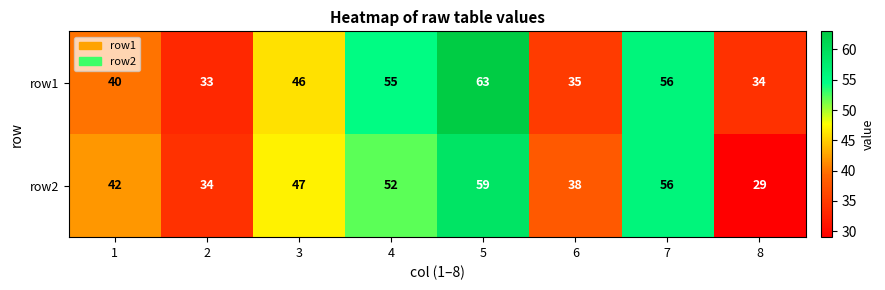

Reading left to right, what are all the values shown in this chart?

row1: 1=40	2=33	3=46	4=55	5=63	6=35	7=56	8=34
row2: 1=42	2=34	3=47	4=52	5=59	6=38	7=56	8=29